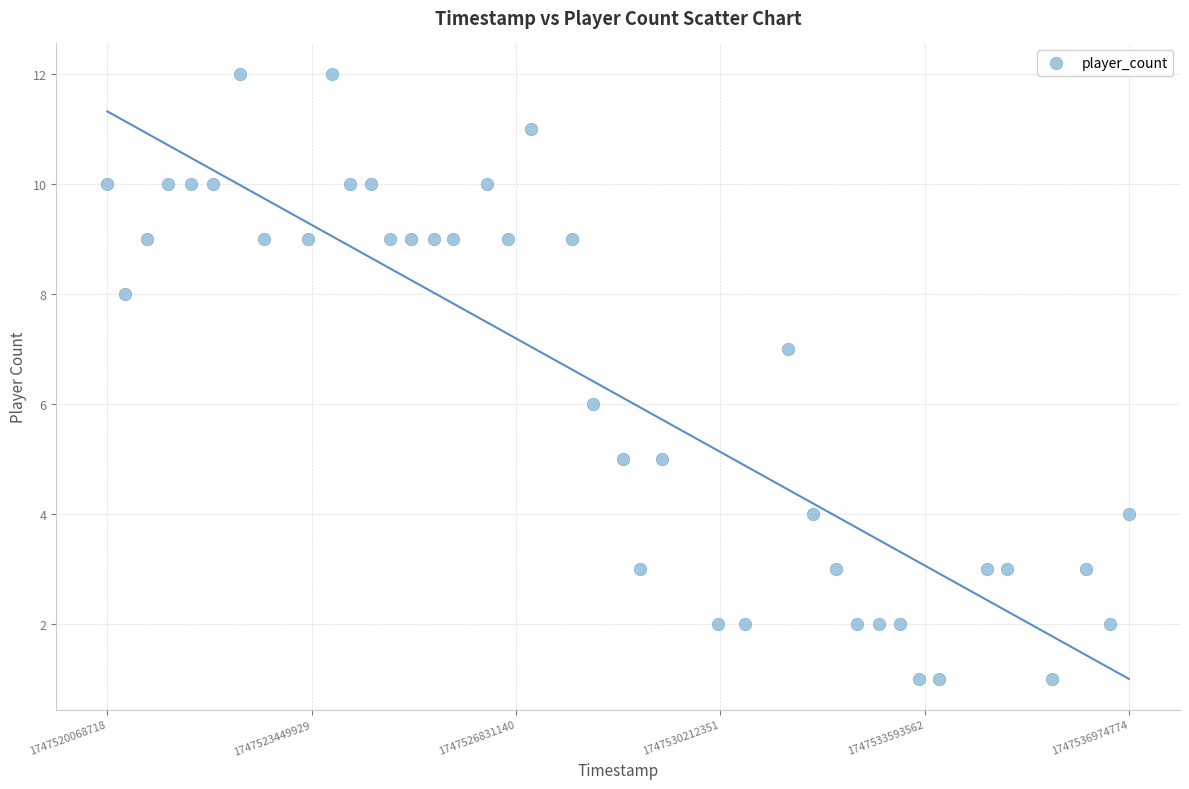

What is the range of X values (max minus min)?

16906056